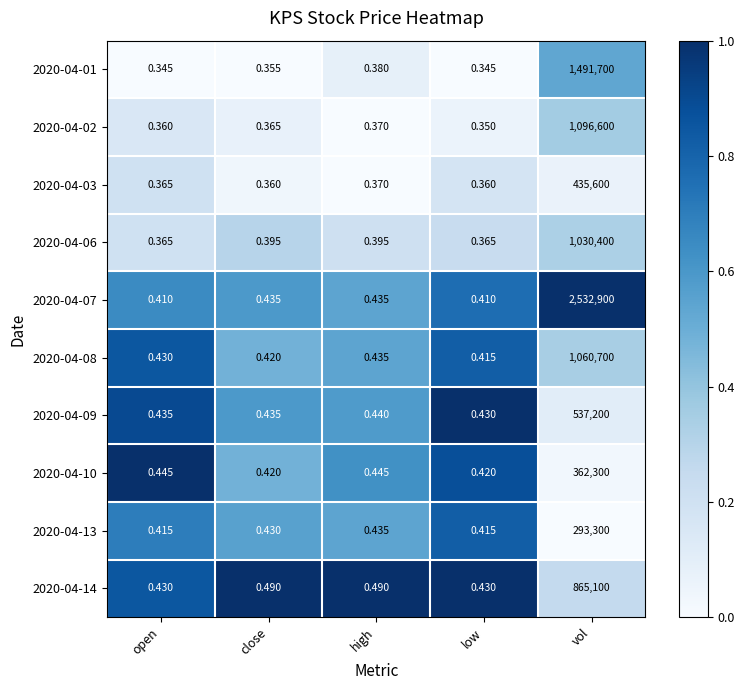

At which category is the sum across all series the highest?

vol